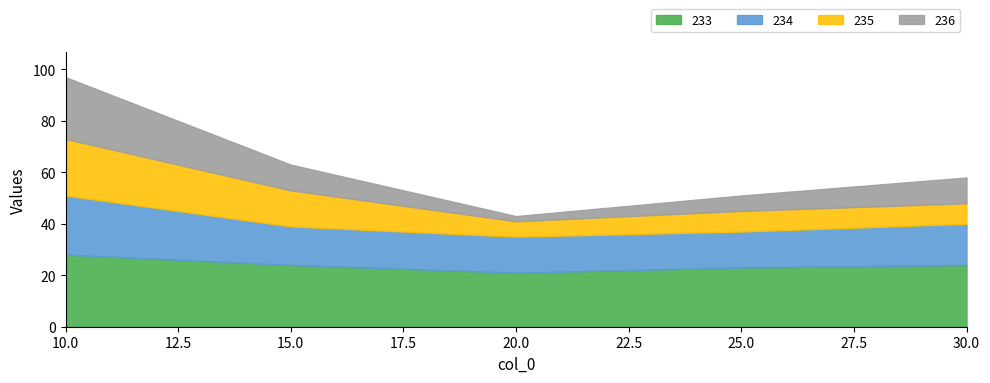

Which label corresponds to the smallest value in the chart?

20